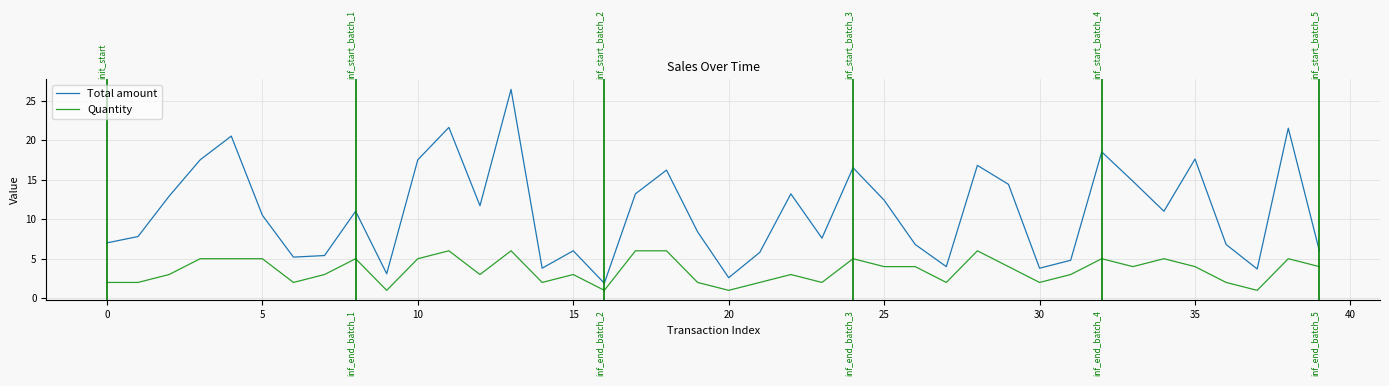

Count the Quantity values in the range 2 to 5.

31